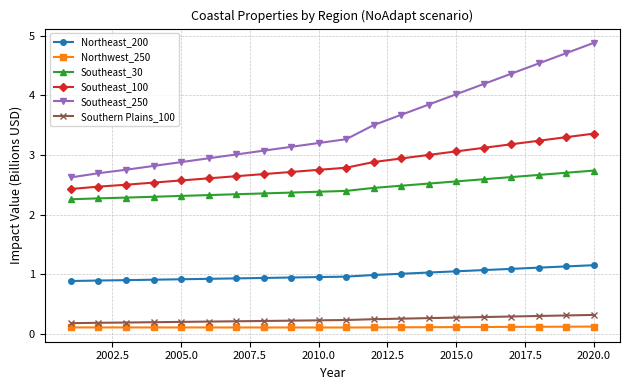

What is the value of the Southeast_250 point at the 5th from the left?

2.9